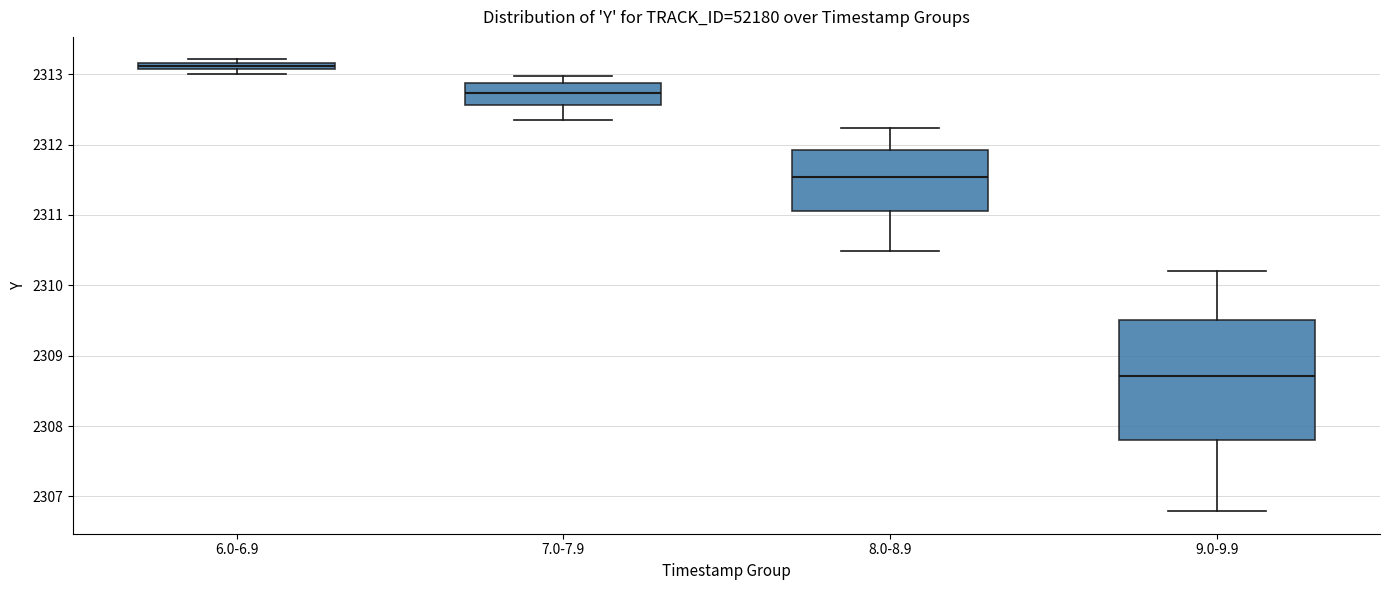

Where is the lower edge of the box for 8.0-8.9 on the y-axis? The values are not printed on the chart, so give them approximately, as read against the axis.

2311.1